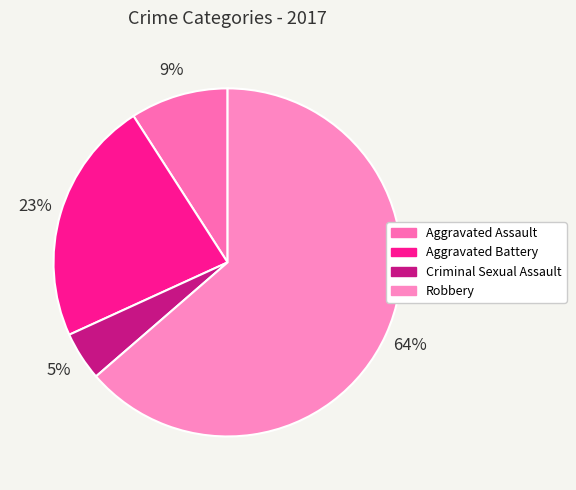

True or false: Aggravated Assault accounts for 9% of the total.

True